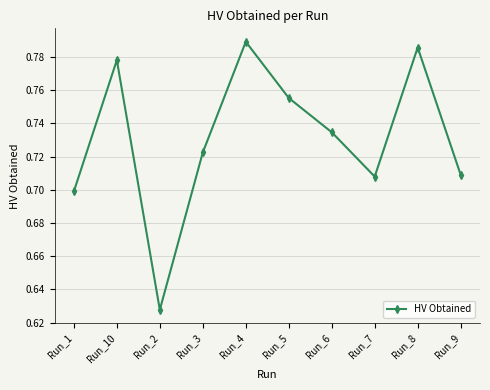

Count the values in the range 0 to 1.

10